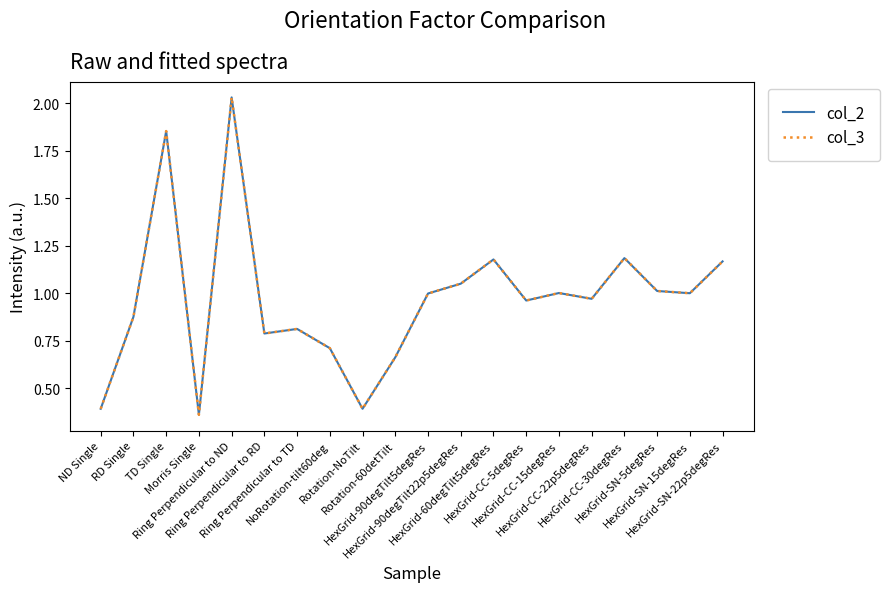

True or false: col_3 and col_2 cross at least once.

False